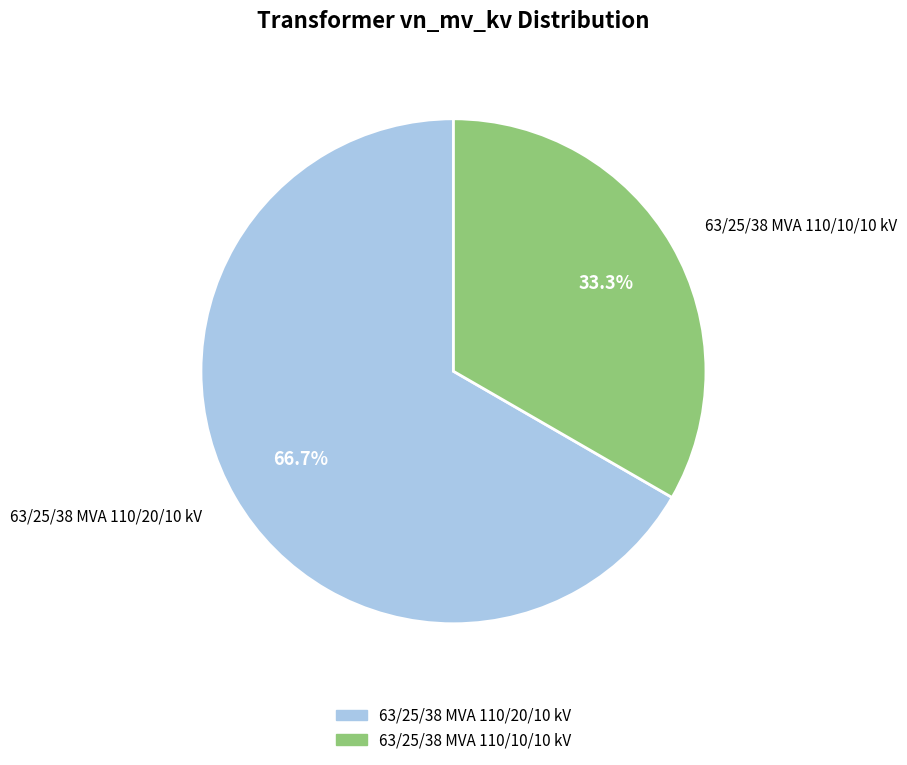

Does any single category account for the majority?

Yes